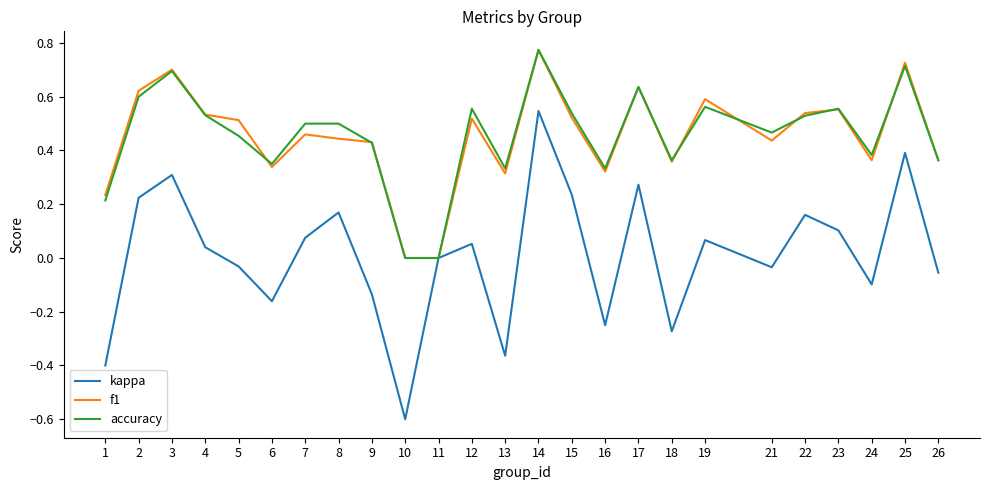

True or false: f1 has a value of 0.7 at 25.

True